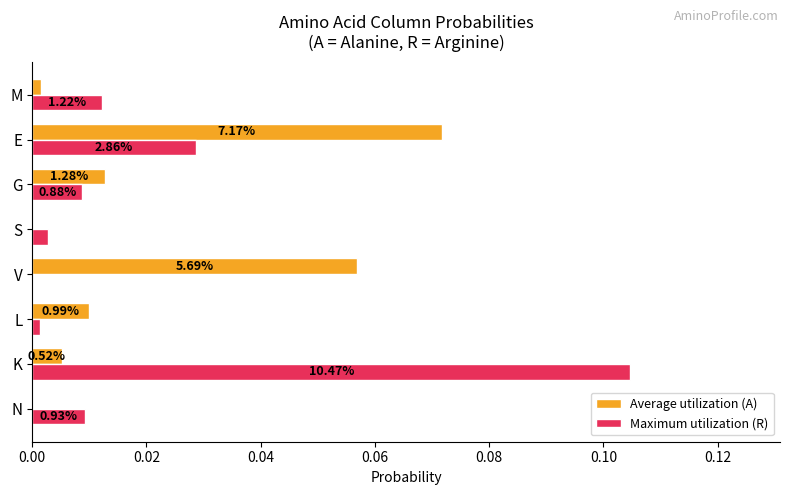

How many categories are shown in the chart?

8